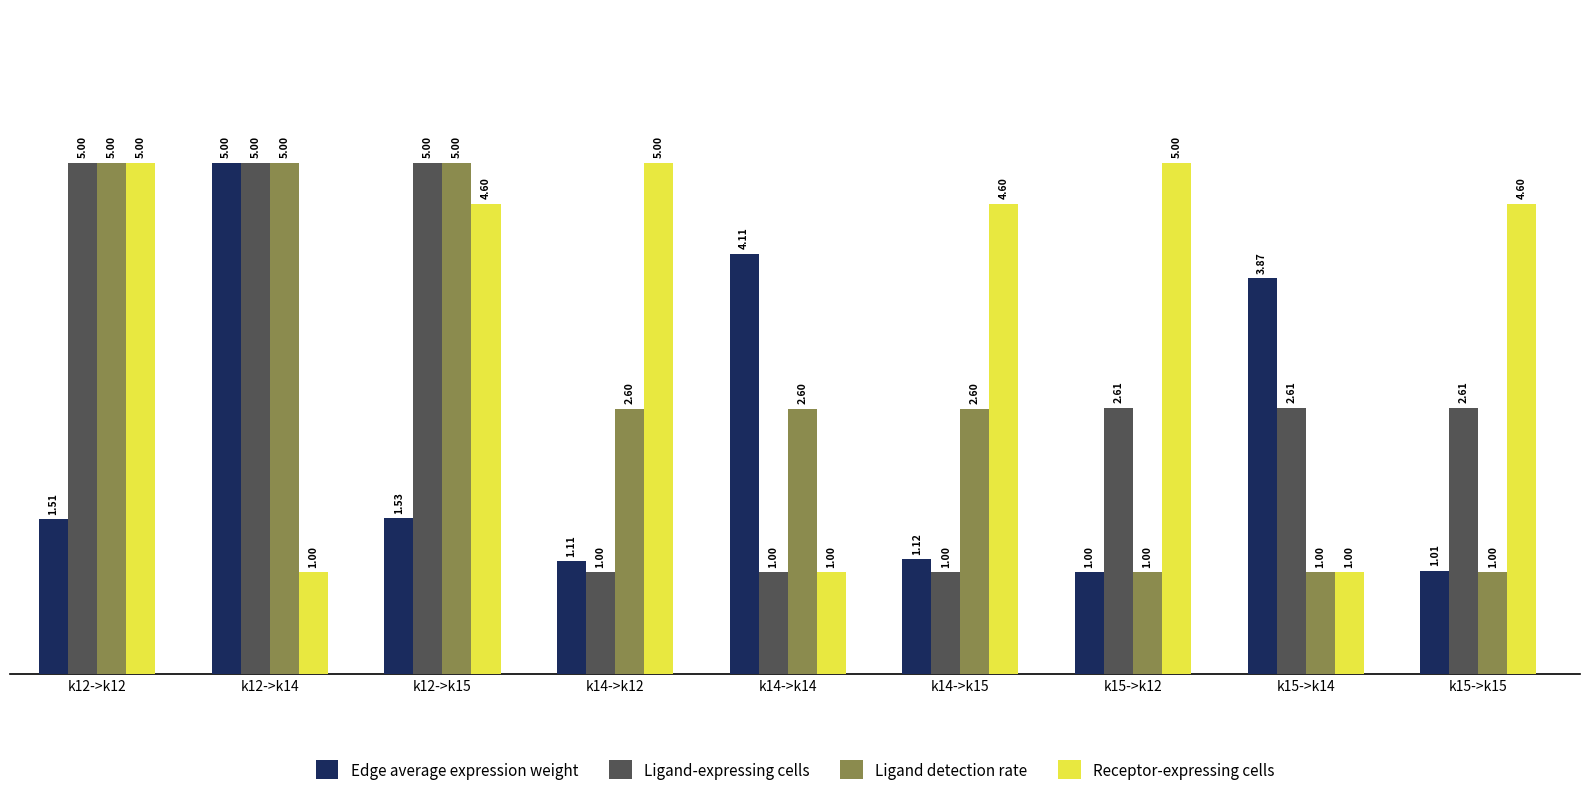

What is the spread (max minus min) of values at k12->k15?

3.5